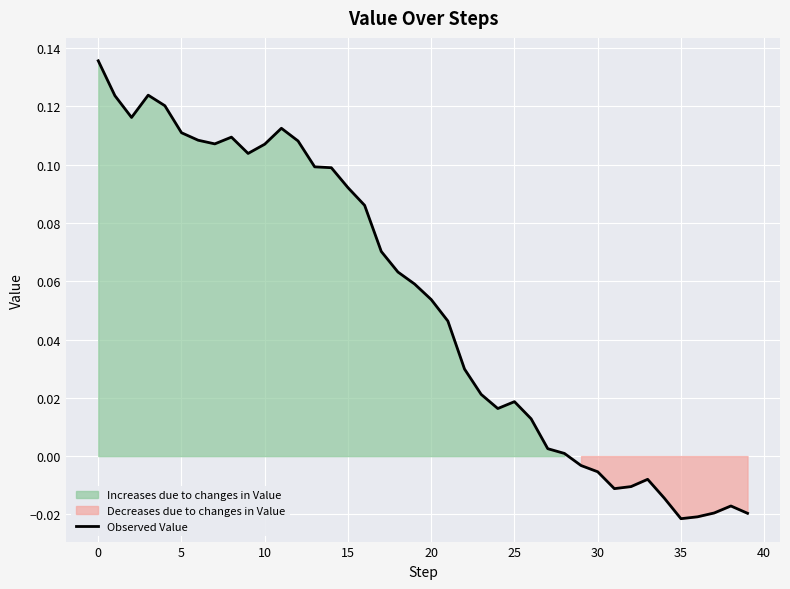

How many interior local peaks (higher than both neighbors) does the data have?

6